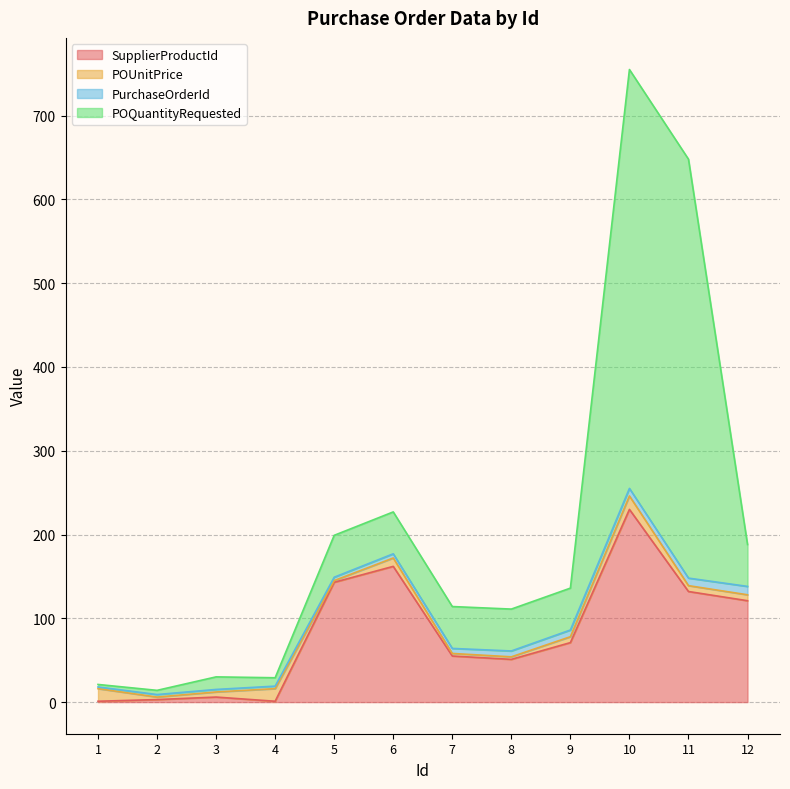

The SupplierProductId series shows 1.0 at 1. True or false?

True